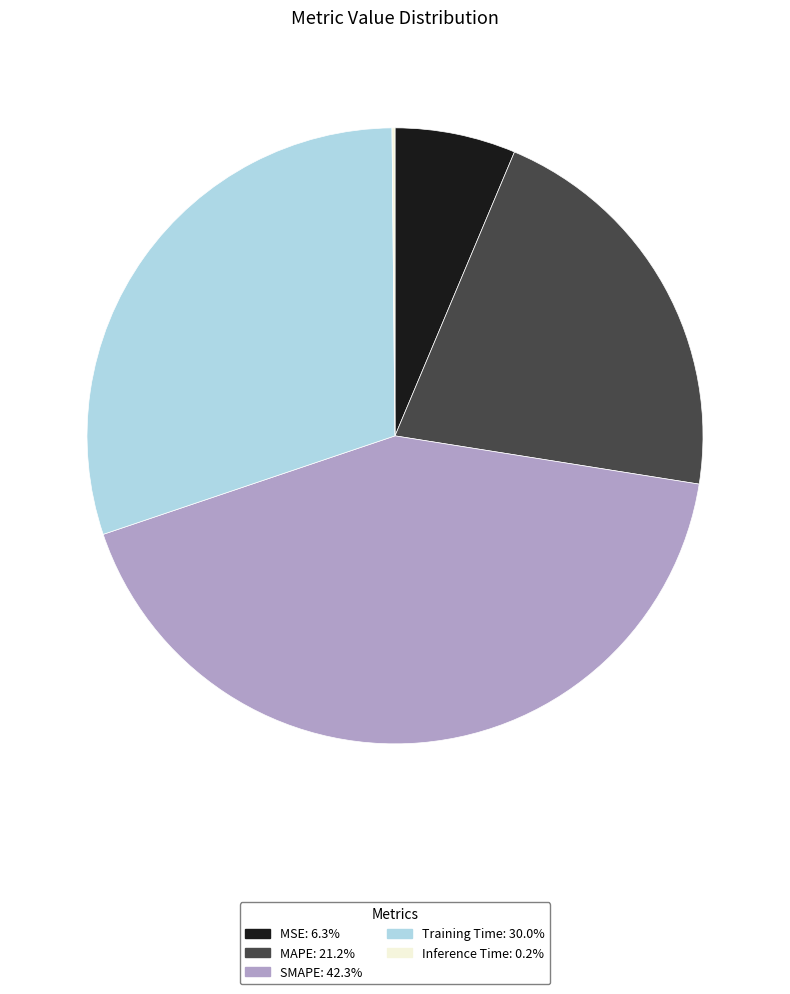

Which has a higher value, SMAPE or Training Time?

SMAPE